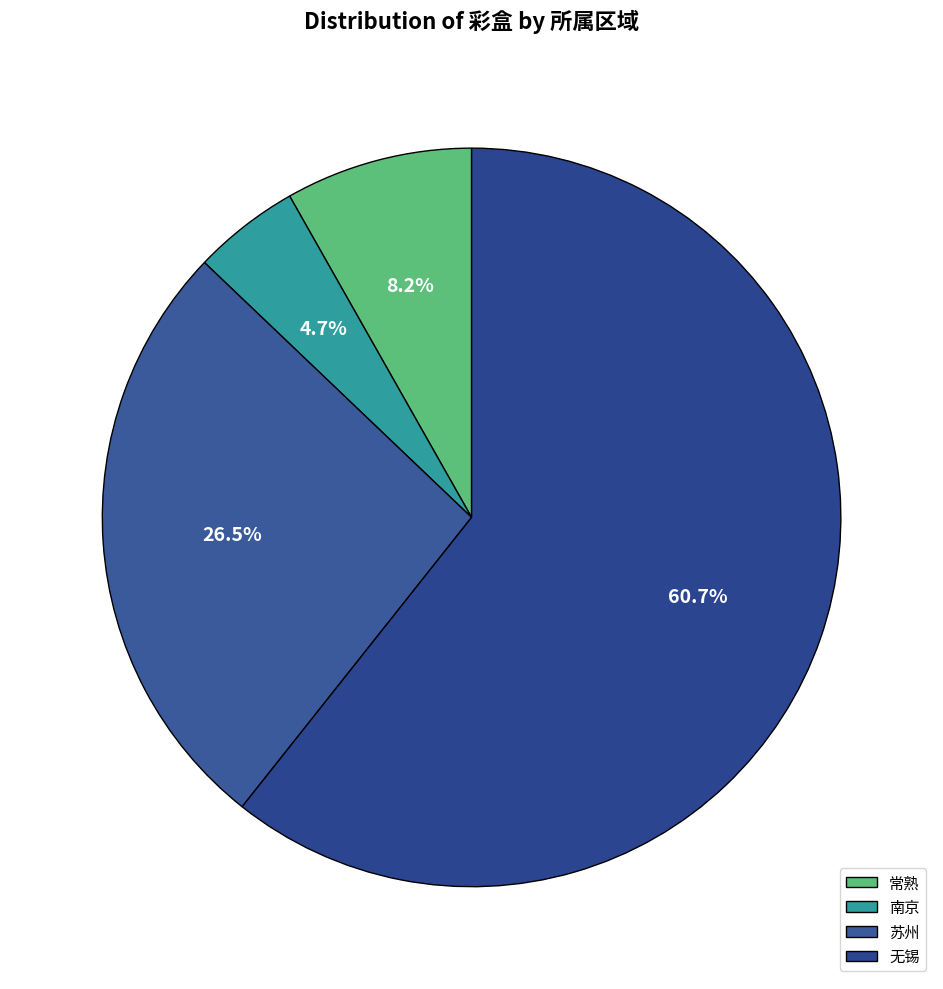

The 南京 slice represents 5% of the pie. True or false?

True